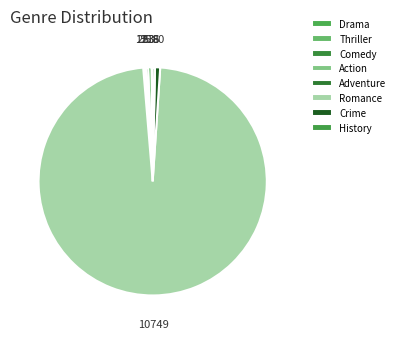

True or false: Action accounts for 1% of the total.

False